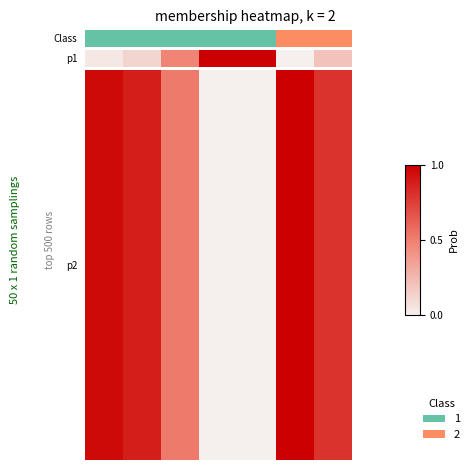

Reading left to right, list all the values displayed in this chart.

1.0	0.9	0.5	0.0	0.0	1.0	0.8